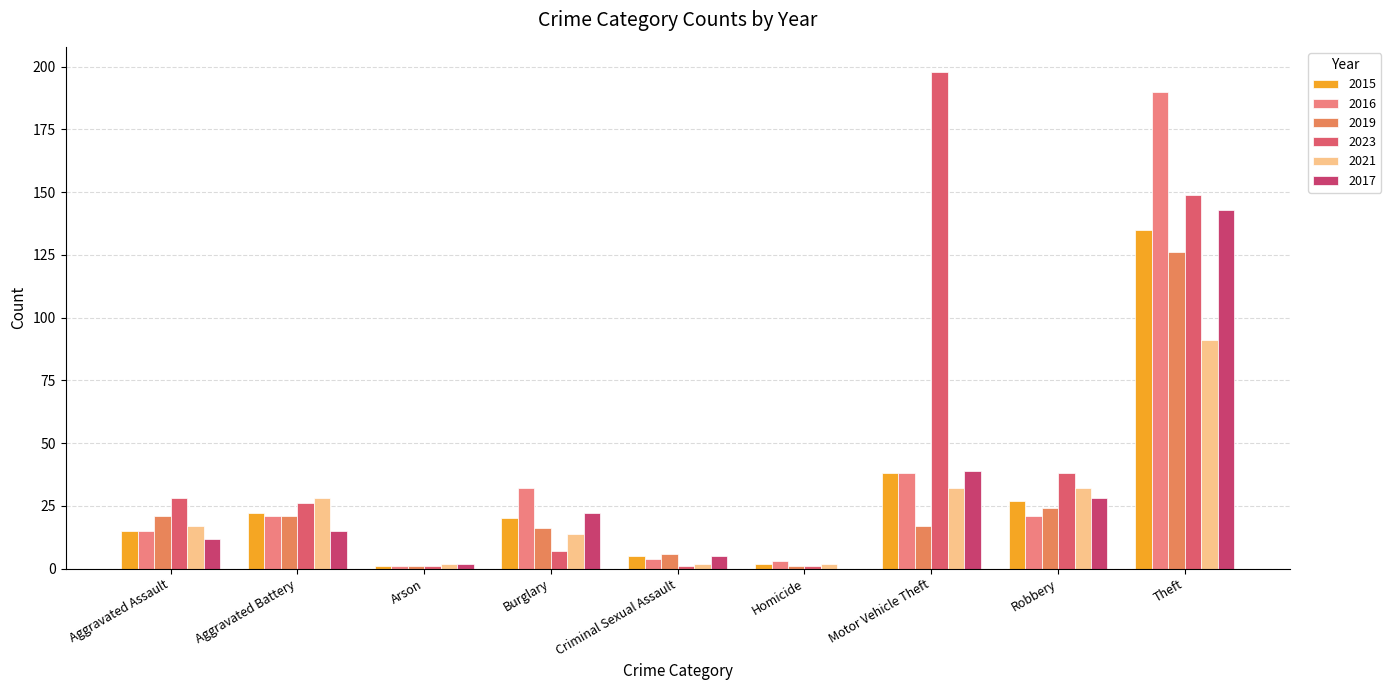

Reading left to right, list all the values displayed in this chart.

2015: Aggravated Assault=15	Aggravated Battery=22	Arson=1	Burglary=20	Criminal Sexual Assault=5	Homicide=2	Motor Vehicle Theft=38	Robbery=27	Theft=135
2016: Aggravated Assault=15	Aggravated Battery=21	Arson=1	Burglary=32	Criminal Sexual Assault=4	Homicide=3	Motor Vehicle Theft=38	Robbery=21	Theft=190
2019: Aggravated Assault=21	Aggravated Battery=21	Arson=1	Burglary=16	Criminal Sexual Assault=6	Homicide=1	Motor Vehicle Theft=17	Robbery=24	Theft=126
2023: Aggravated Assault=28	Aggravated Battery=26	Arson=1	Burglary=7	Criminal Sexual Assault=1	Homicide=1	Motor Vehicle Theft=198	Robbery=38	Theft=149
2021: Aggravated Assault=17	Aggravated Battery=28	Arson=2	Burglary=14	Criminal Sexual Assault=2	Homicide=2	Motor Vehicle Theft=32	Robbery=32	Theft=91
2017: Aggravated Assault=12	Aggravated Battery=15	Arson=2	Burglary=22	Criminal Sexual Assault=5	Homicide=0	Motor Vehicle Theft=39	Robbery=28	Theft=143